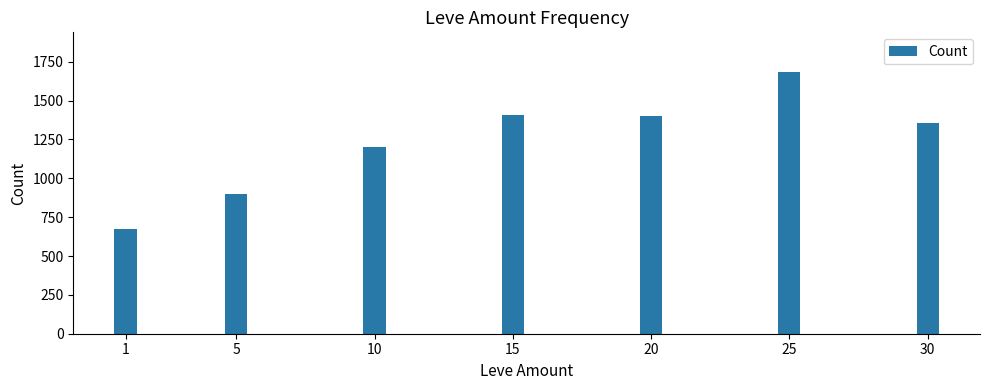

What is the maximum value shown in the chart?

1686